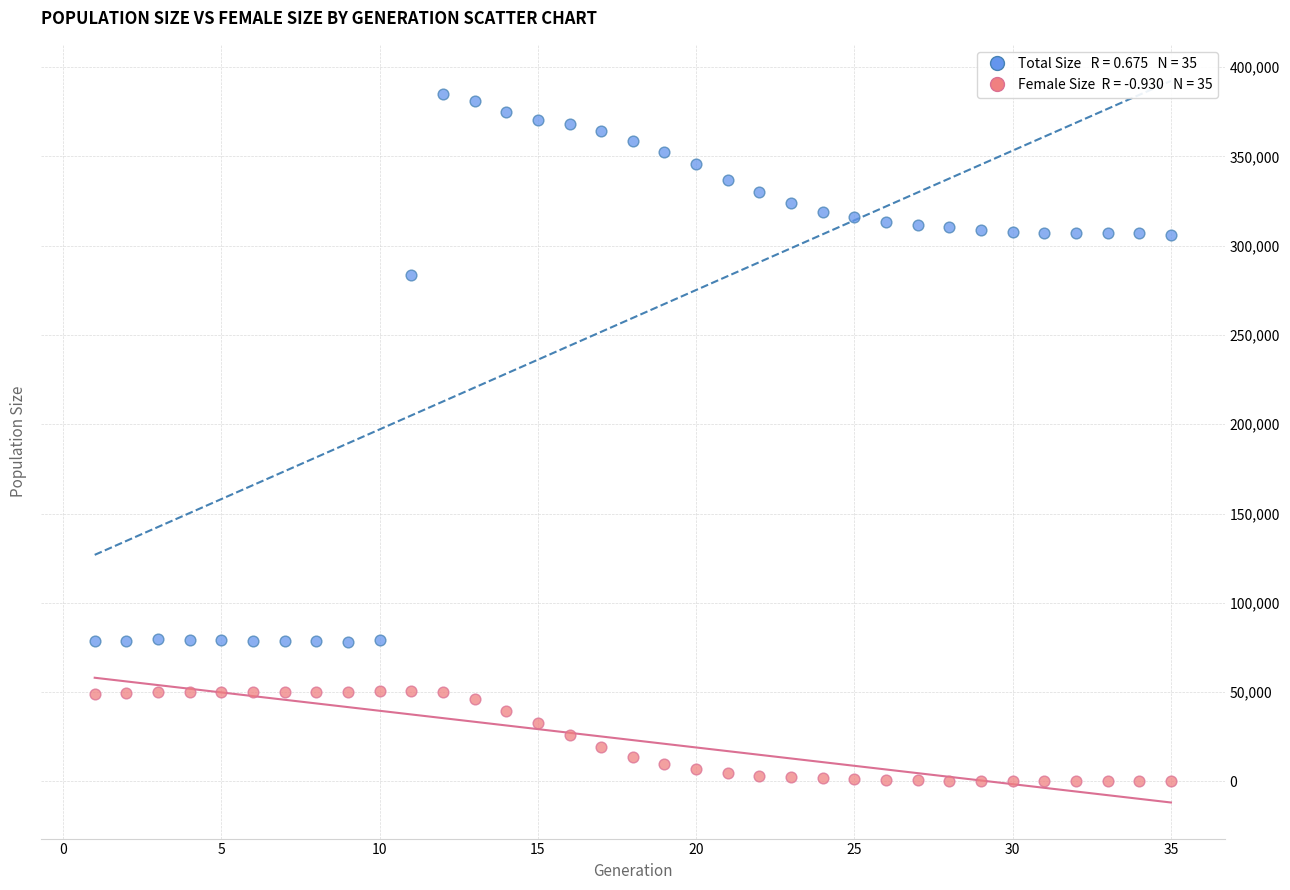

Across all series, what Y value is closest to 192564?

283579